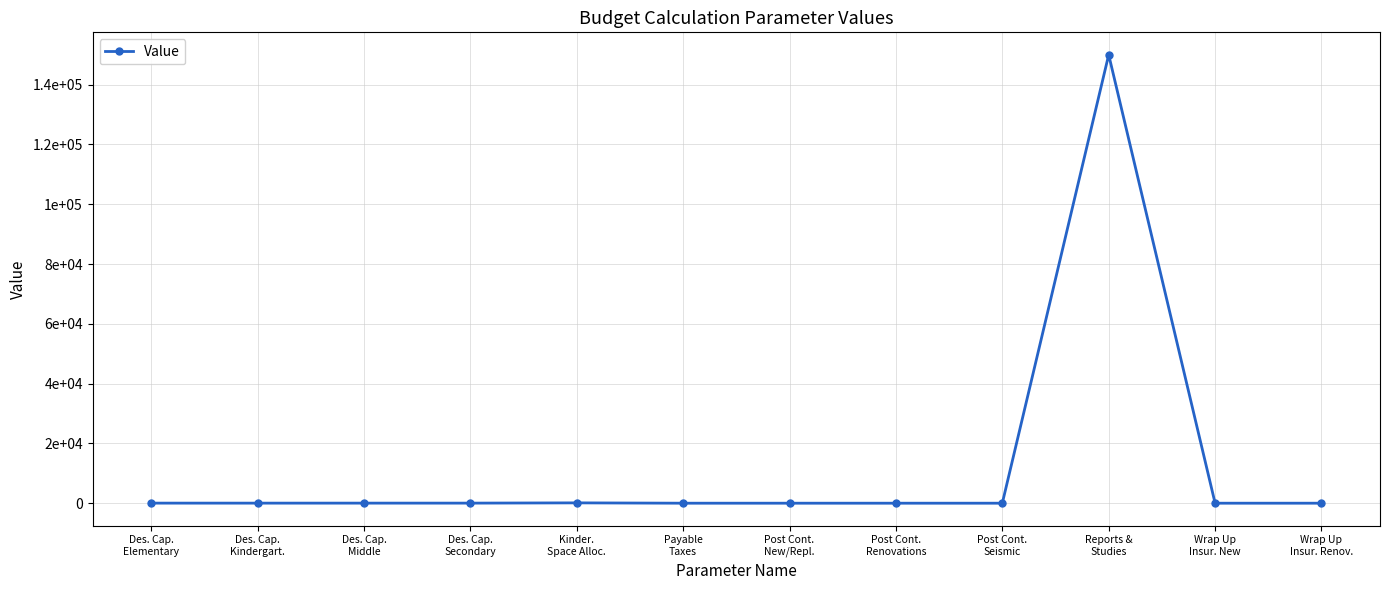

Is it true that the value at Wrap Up
Insur. Renov. is 1.1?

True